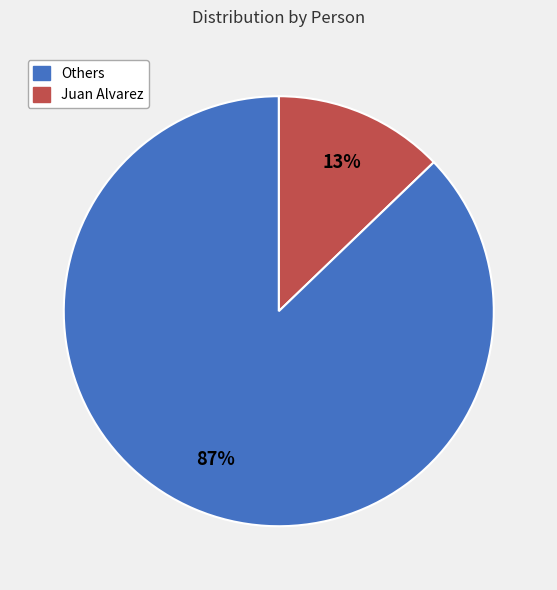

To the nearest percent, what is the difference between the largest and smallest slice percentages?

74%